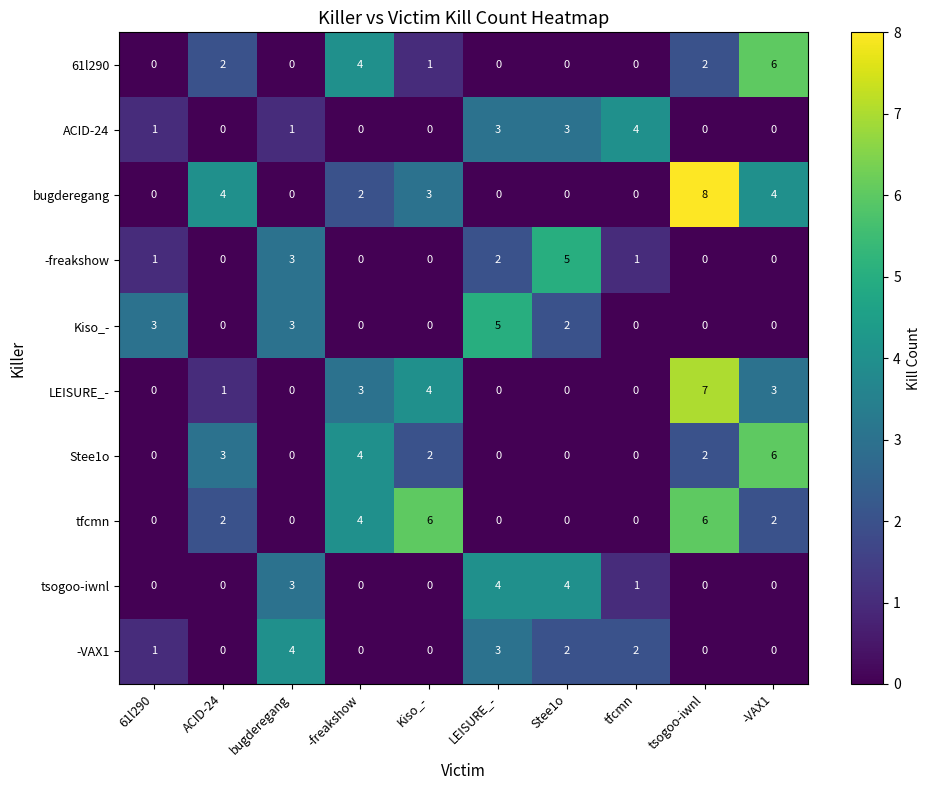

The value of -VAX1 at ACID-24 is 2. True or false?

False